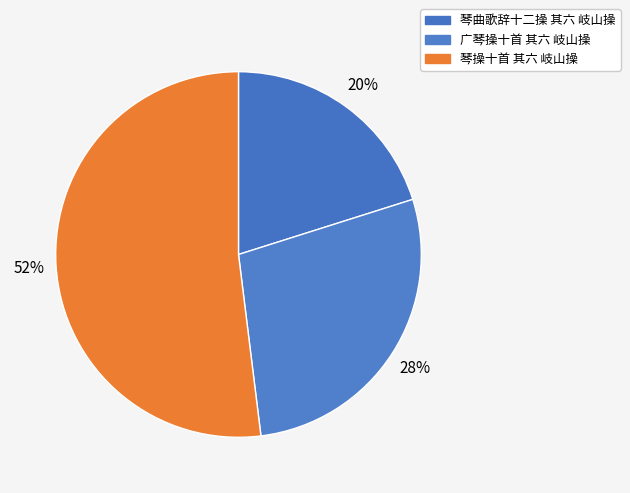

Combined, do 琴操十首 其六 岐山操 and 广琴操十首 其六 岐山操 account for over 50%?

Yes